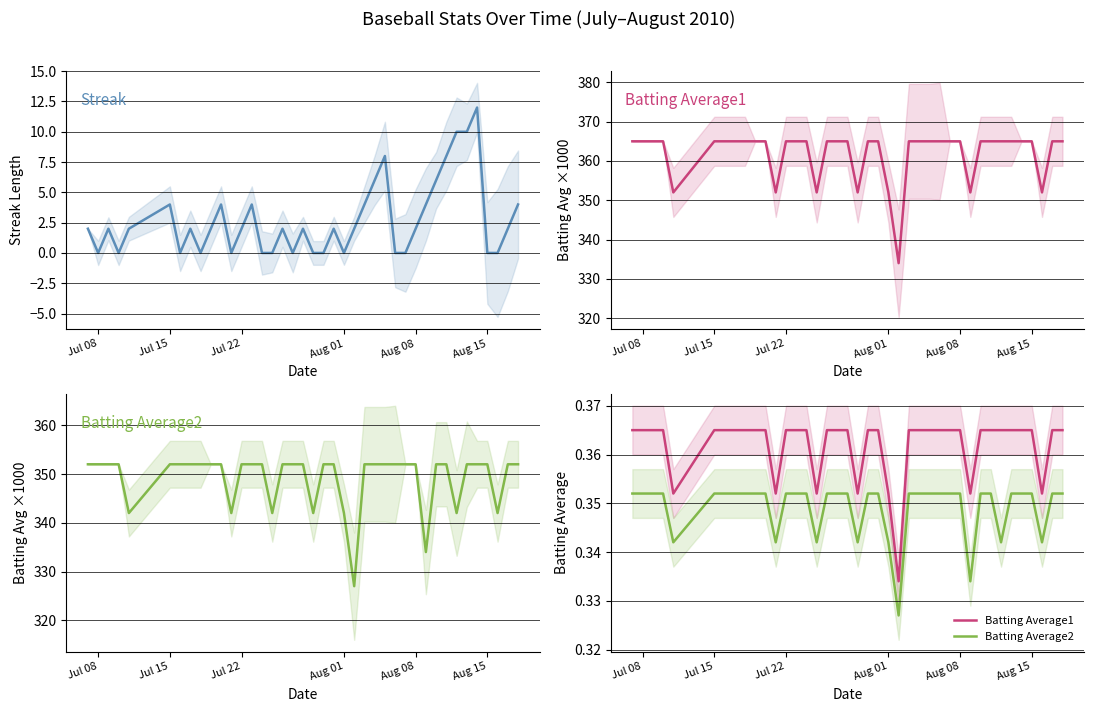

Which series has the largest range (max minus min)?

Streak